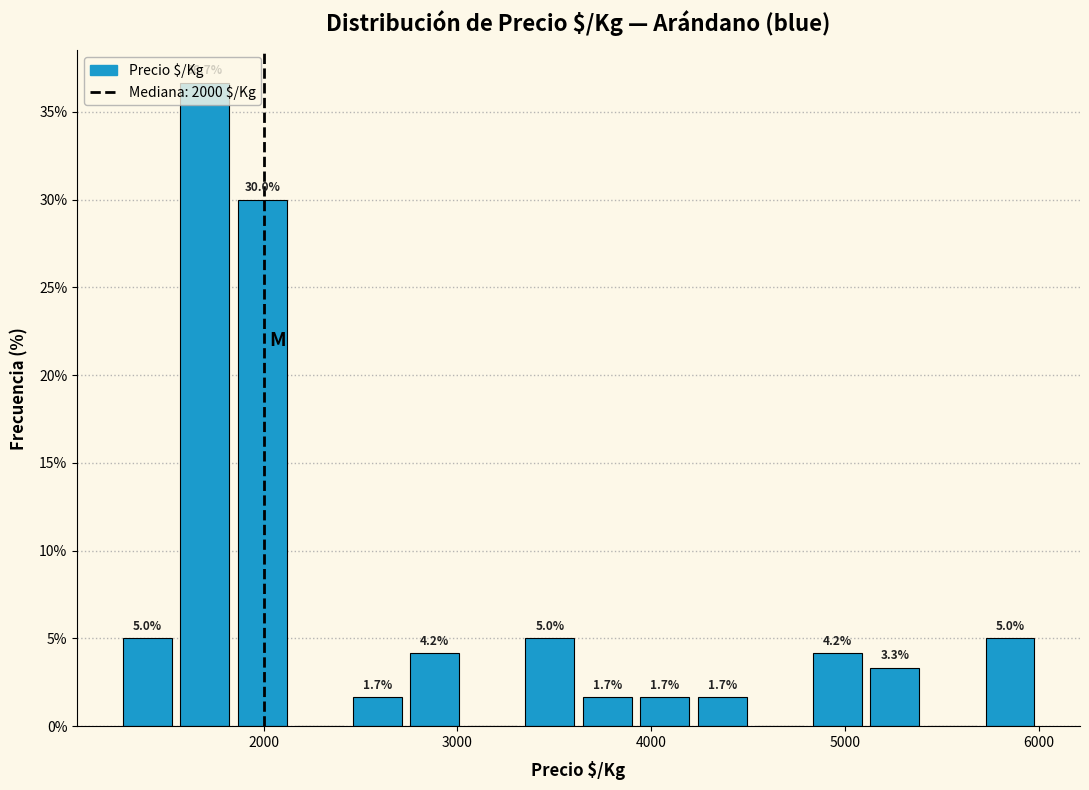

Read against the x-axis, roughly where is the centre of the tallest bar?

1700